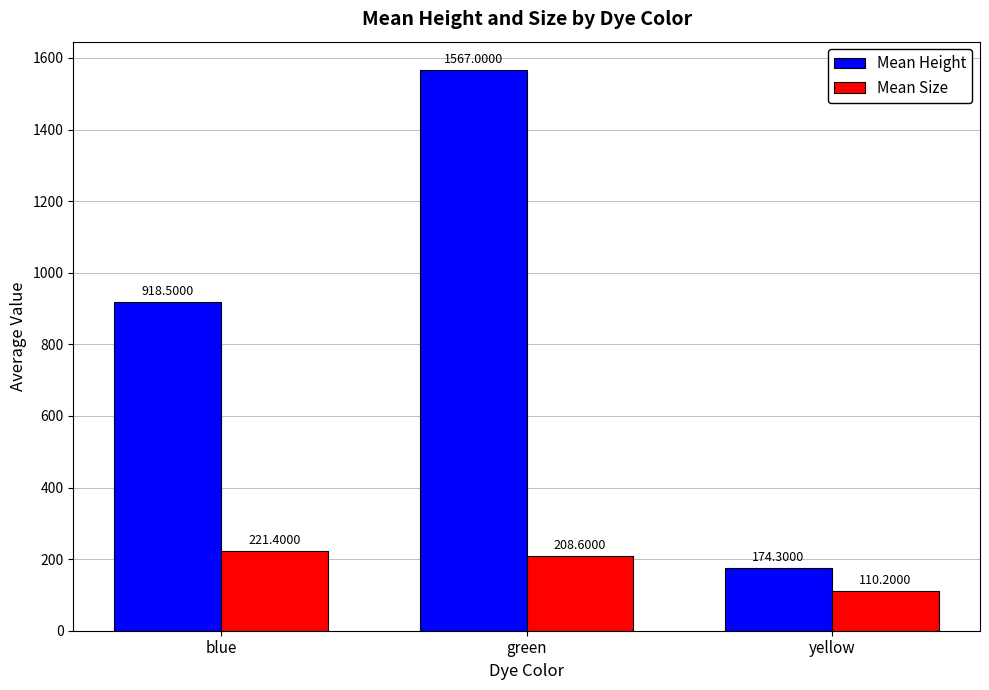

Rank the series by their maximum value, from lowest to highest.

Mean Size, Mean Height